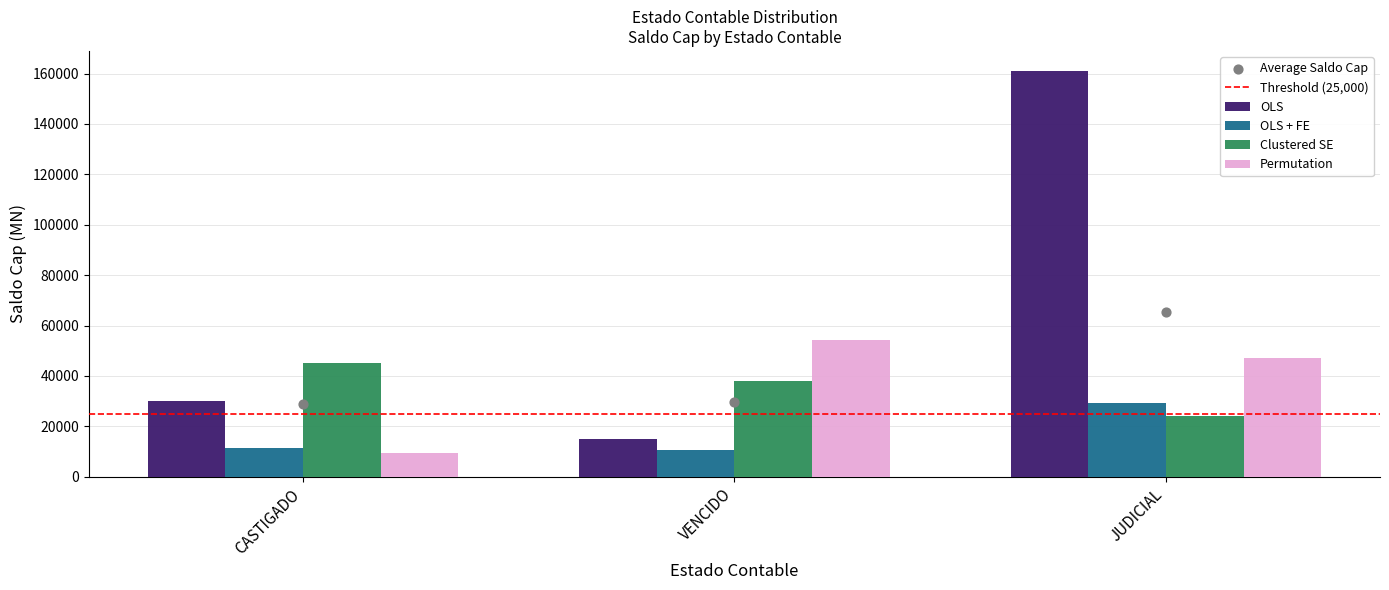

What is the total value across all series at CASTIGADO?

96008.3